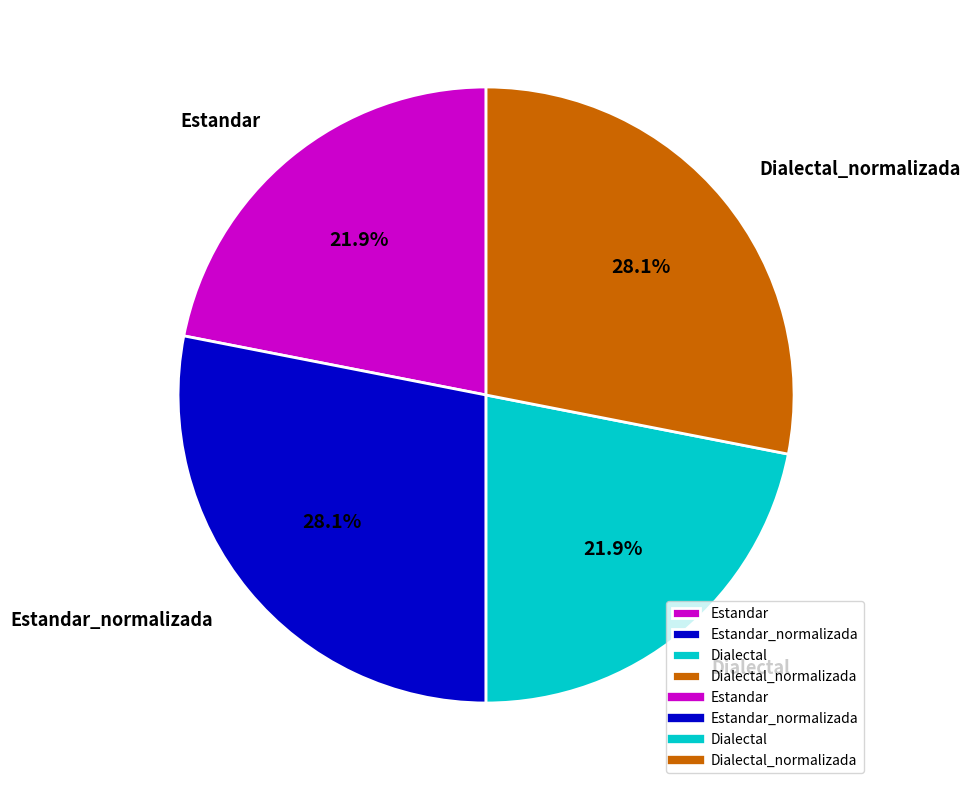

How many slices are in this pie chart?

4